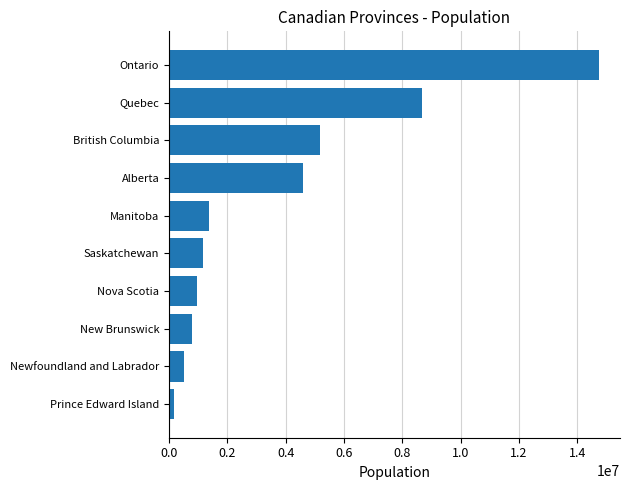

What is the sum of the values at Saskatchewan and Alberta?

5790876